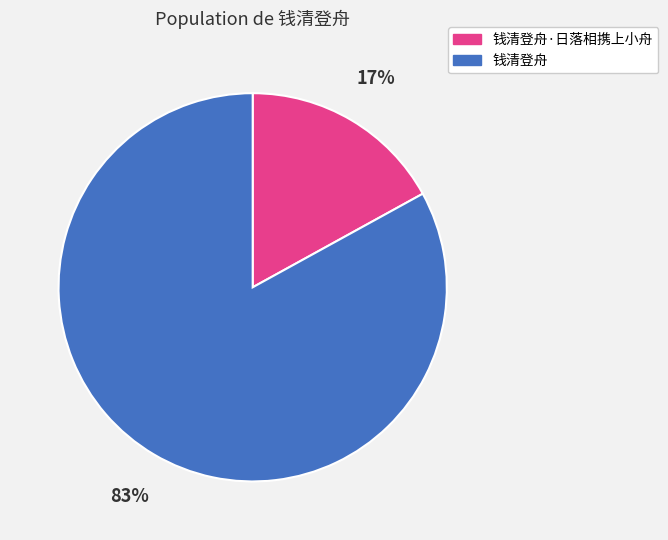

To the nearest percent, what is the difference between the largest and smallest slice percentages?

66%